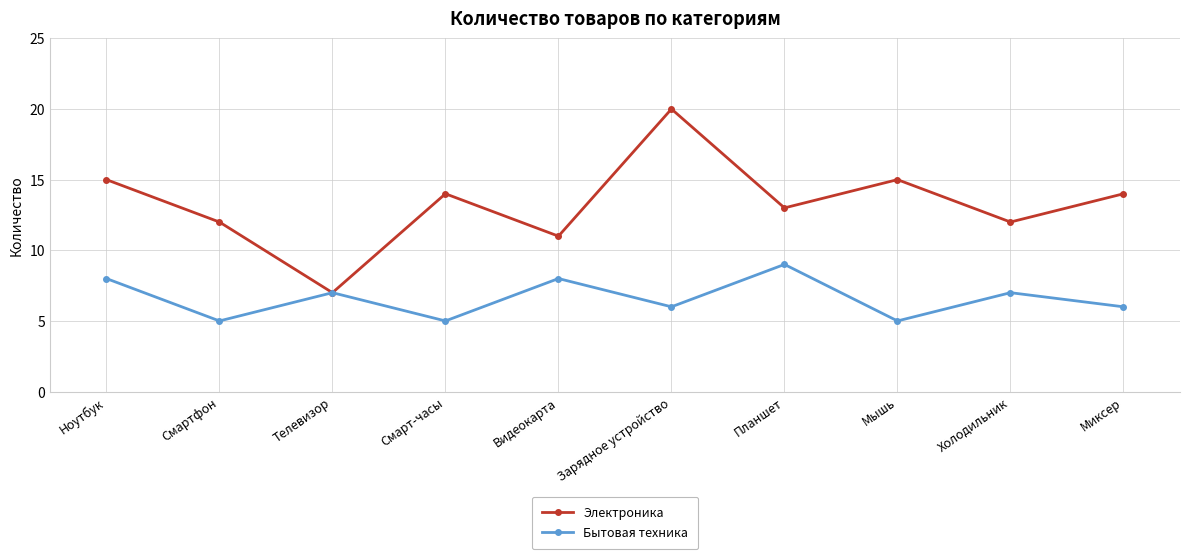

True or false: Бытовая техника has a value of 3 at Ноутбук.

False